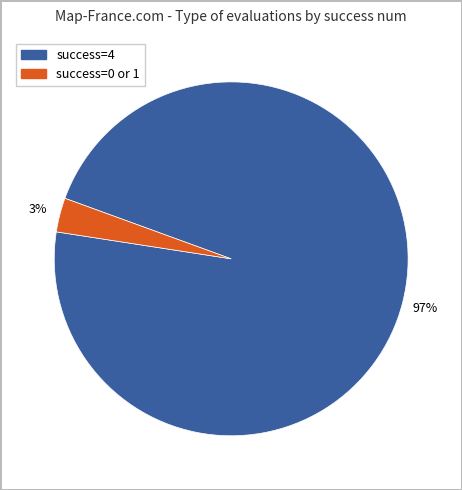

To the nearest percent, what is the average slice percentage?

50%